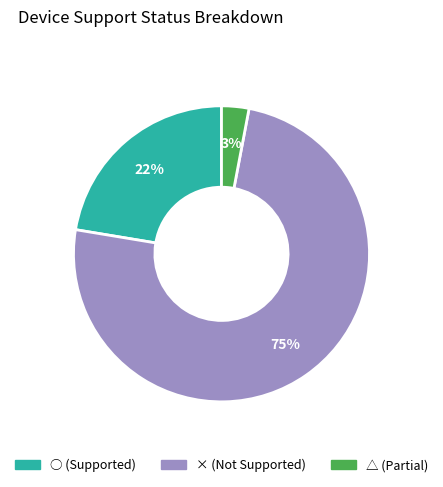

Is there any slice that represents more than half of the pie?

Yes